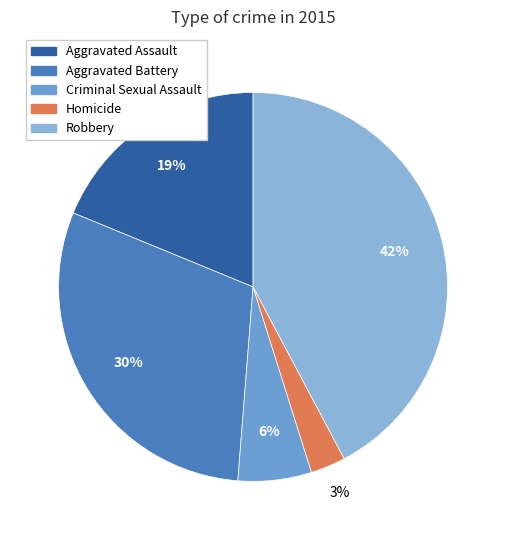

To the nearest percent, what percentage of the pie is Robbery?

42%